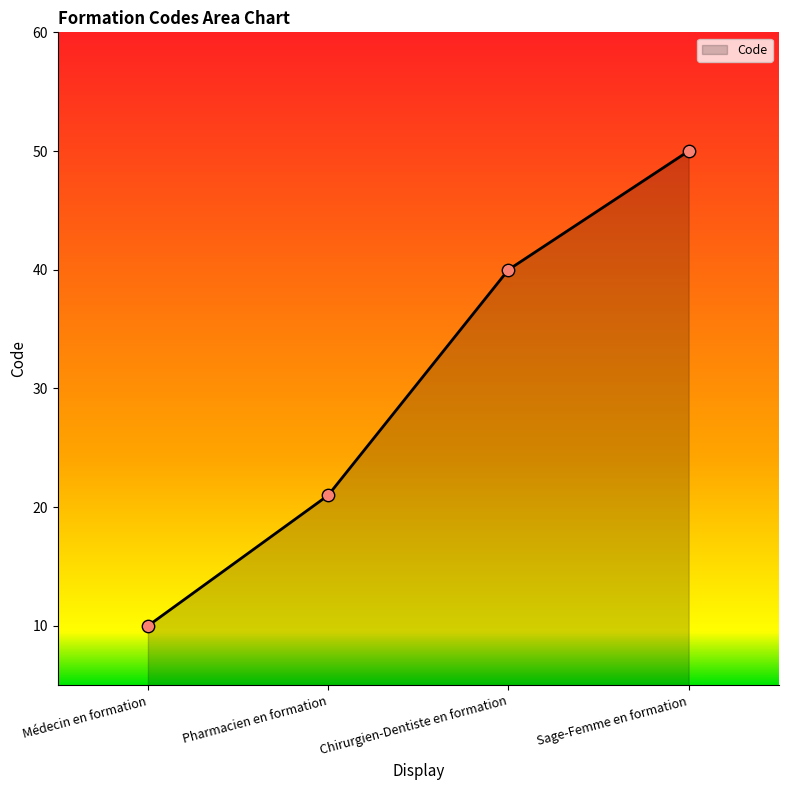

What is the change in value from Médecin en formation to Chirurgien-Dentiste en formation?

+30